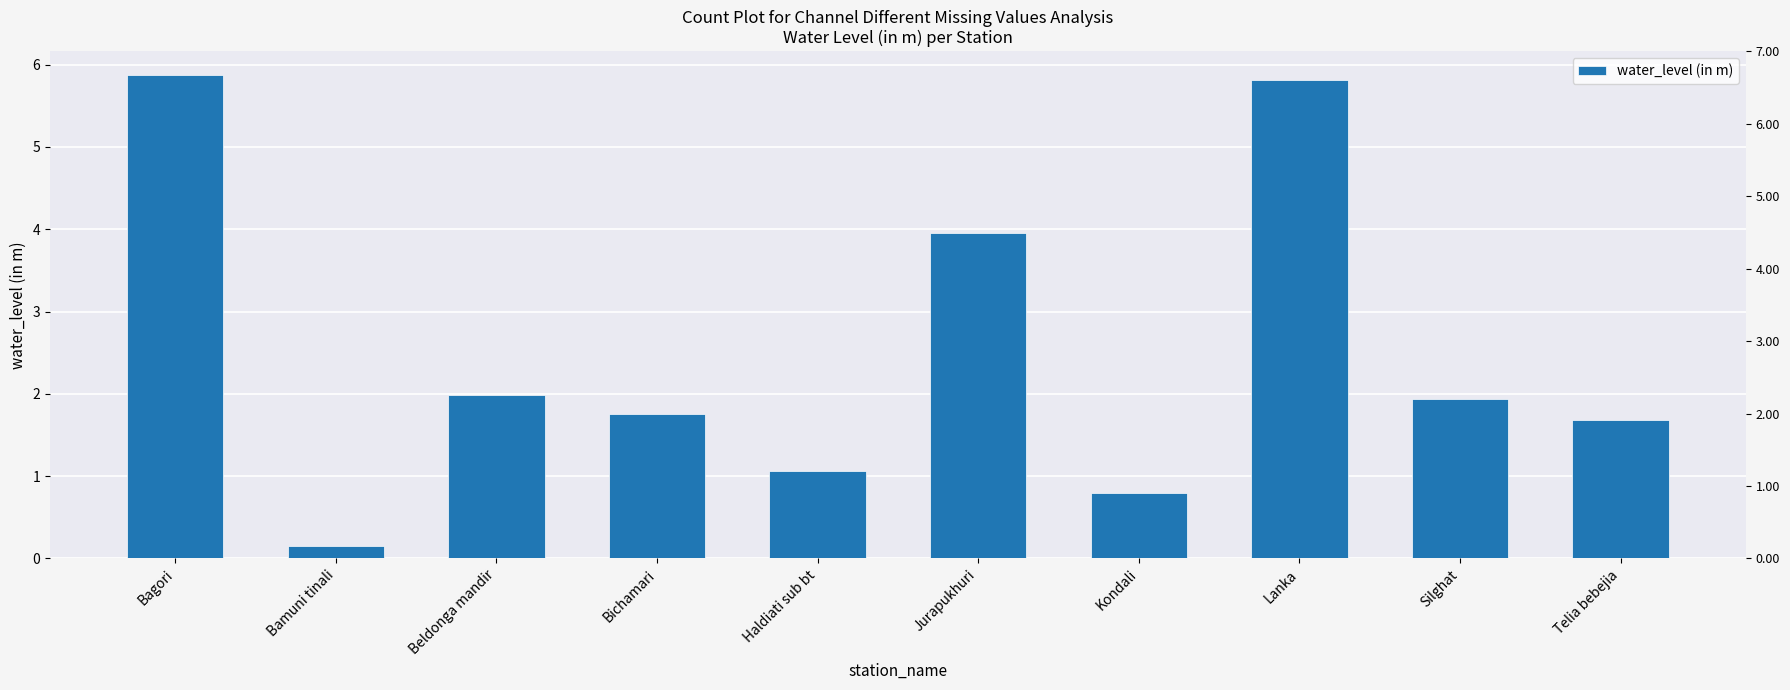

Rank the categories by value from lowest to highest.

Bamuni tinali, Kondali, Haldiati sub bt, Telia bebejia, Bichamari, Silghat, Beldonga mandir, Jurapukhuri, Lanka, Bagori